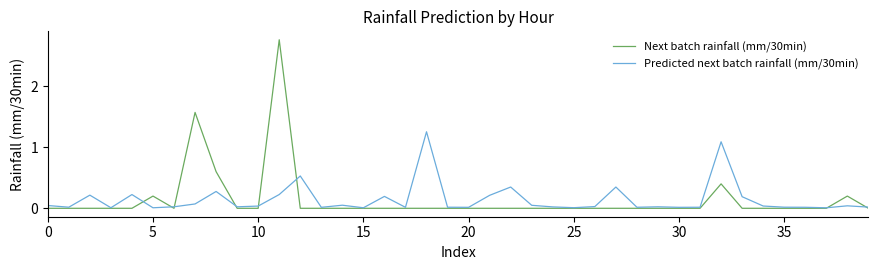

How many lines are shown in the chart?

2